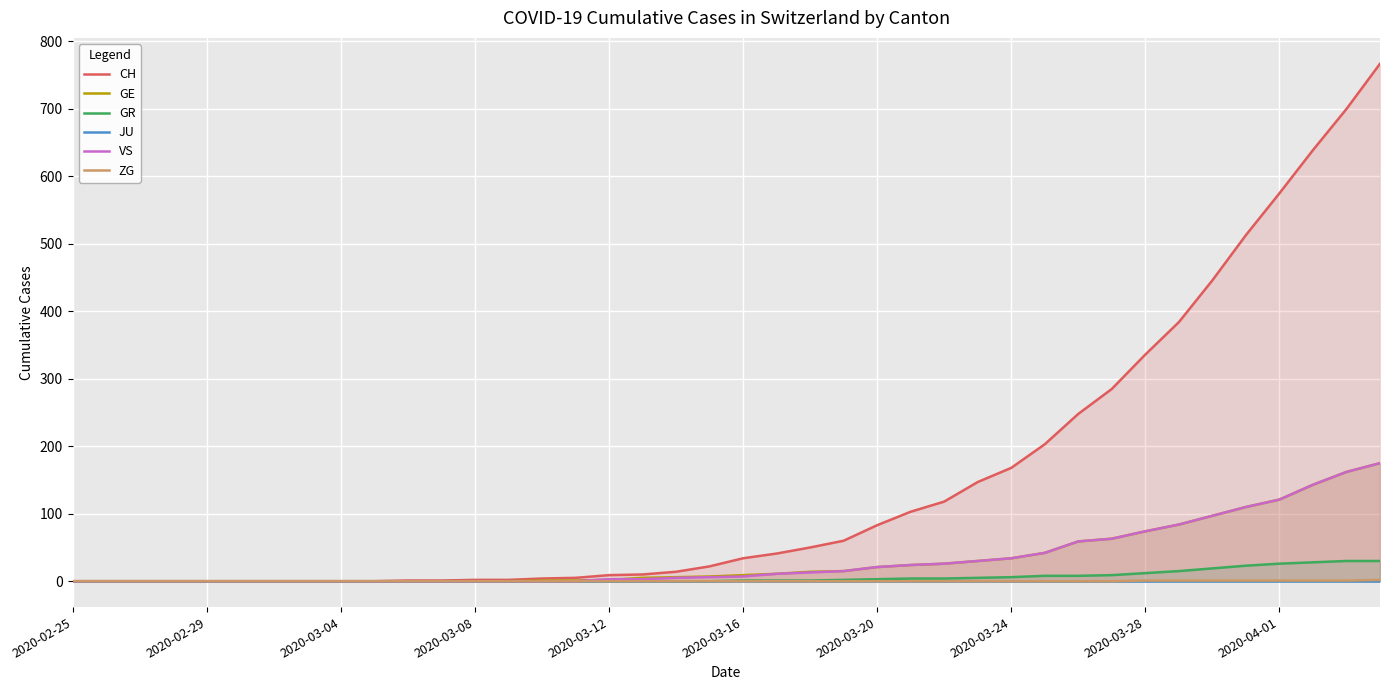

At which label does ZG reach its minimum?

2020-02-25